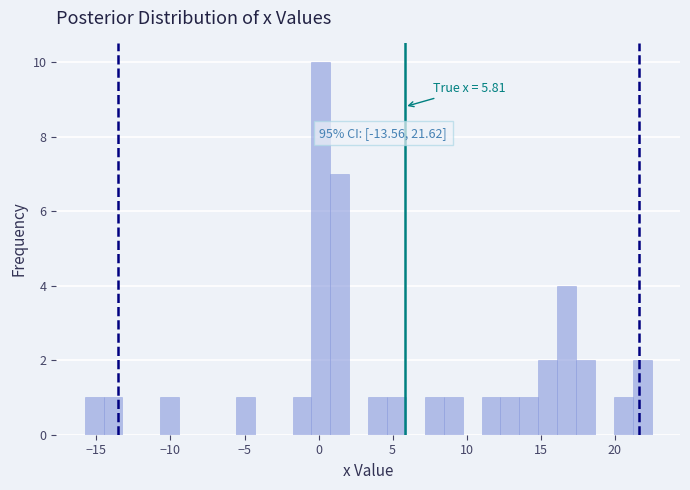

Around what value on the x-axis is the tallest bar? Give the approximate position of its centre, as read against the axis.

0.0